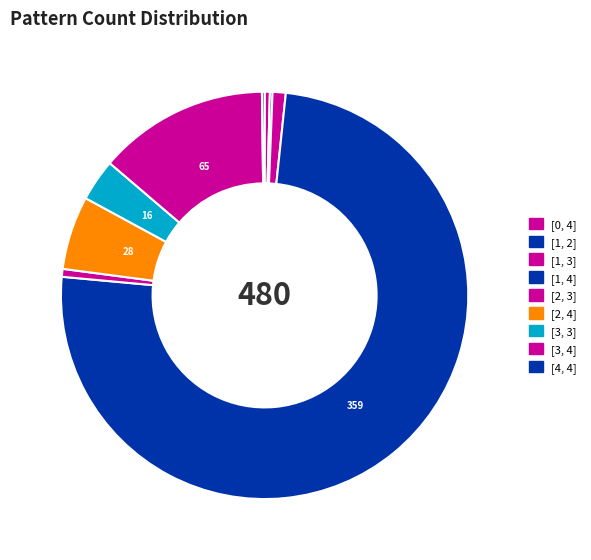

Is it true that [3, 3] is 9% of the pie?

False